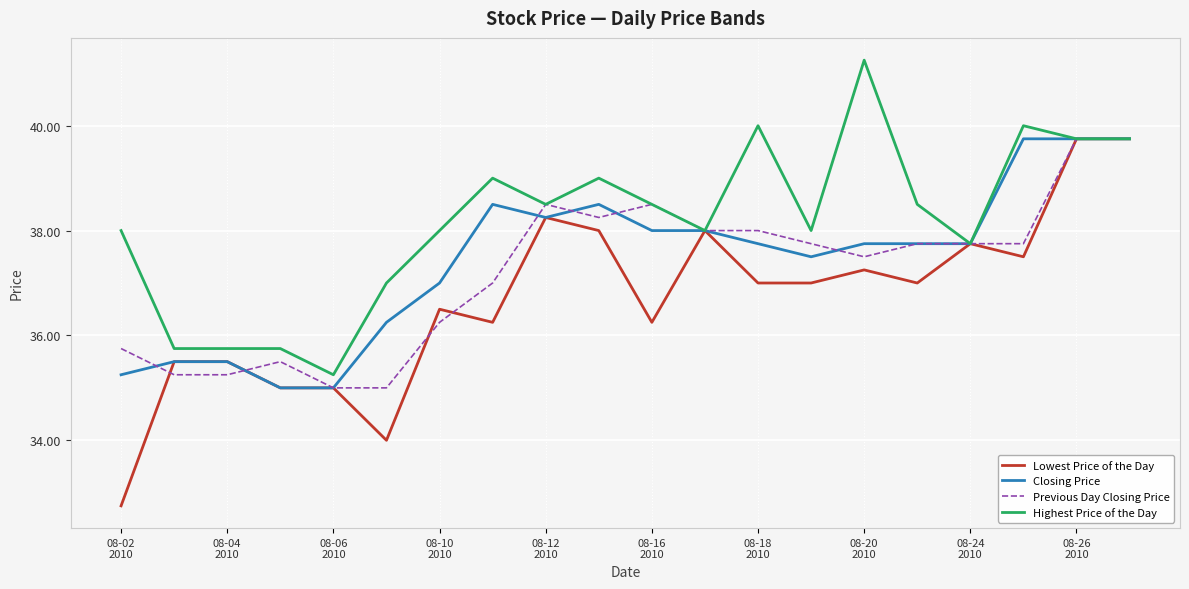

What is the maximum value for Closing Price?

39.8